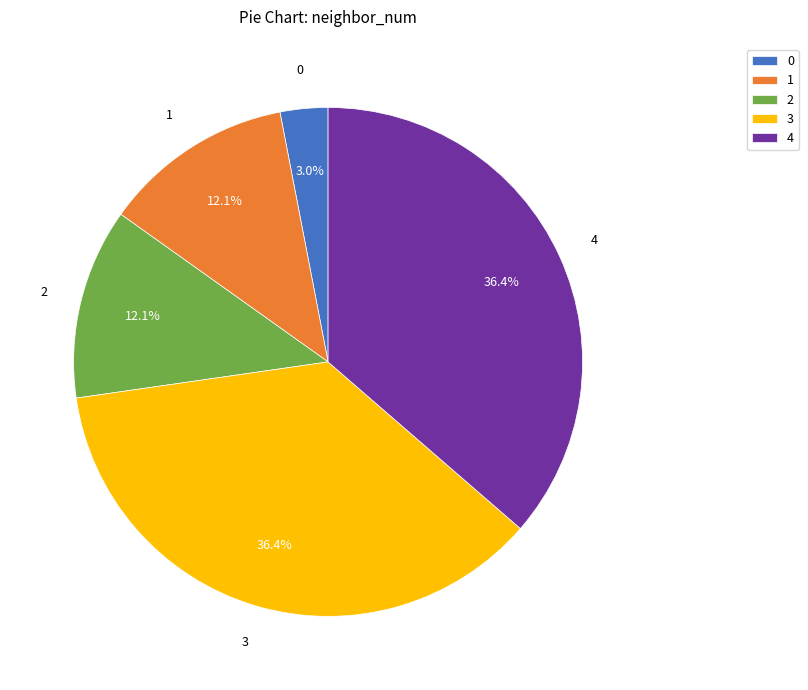

To the nearest percent, what is the difference between the largest and smallest slice percentages?

33%